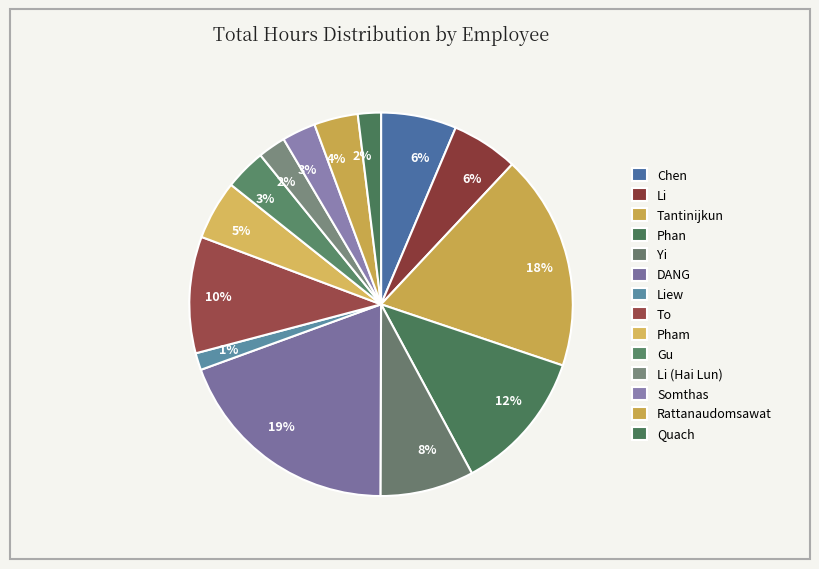

Count the number of slices in the pie.

14